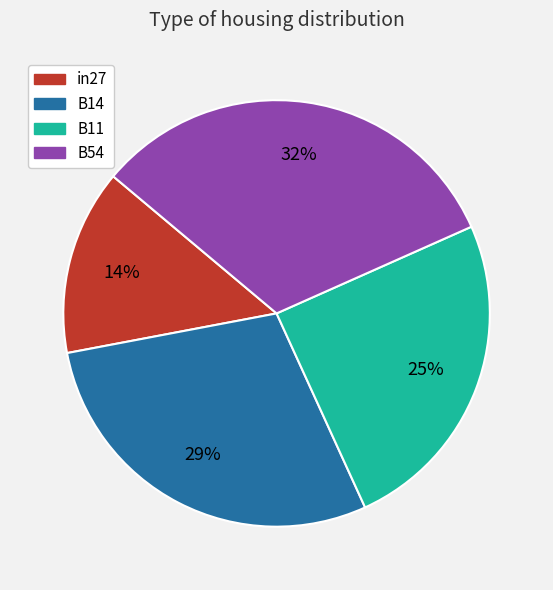

Does in27 account for over 50% of the chart?

No